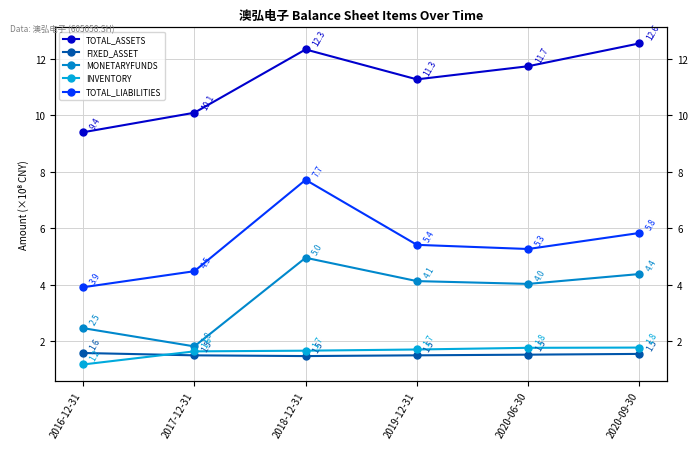

What is the label of the 2nd point from the right?

2020-06-30